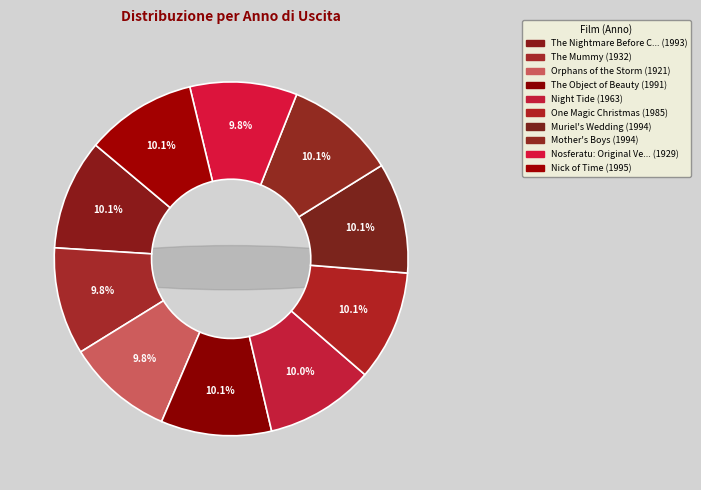

To the nearest percent, what percentage of the pie is Mother's Boys?

10%